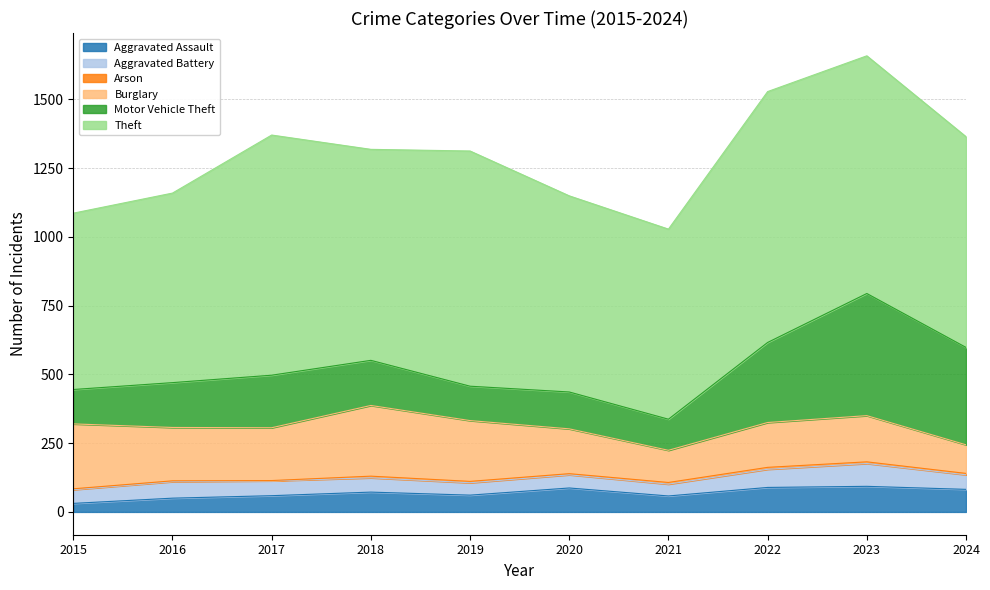

At how many categories does at least one series exceed 29?

10